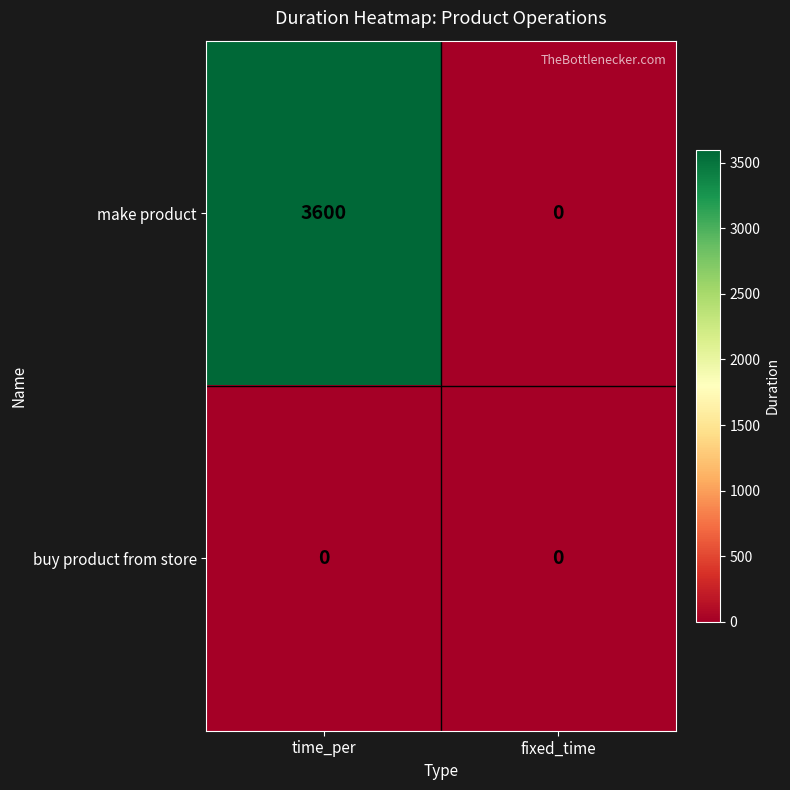

The value of buy product from store at time_per is 0. True or false?

True